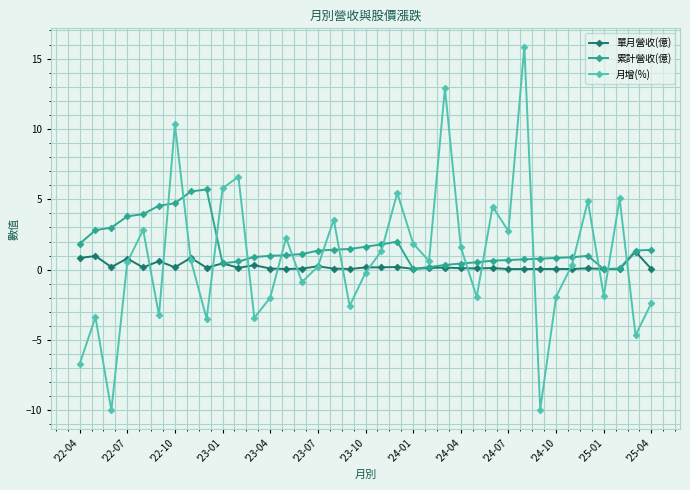

True or false: 月增(%) and 累計營收(億) cross at least once.

True